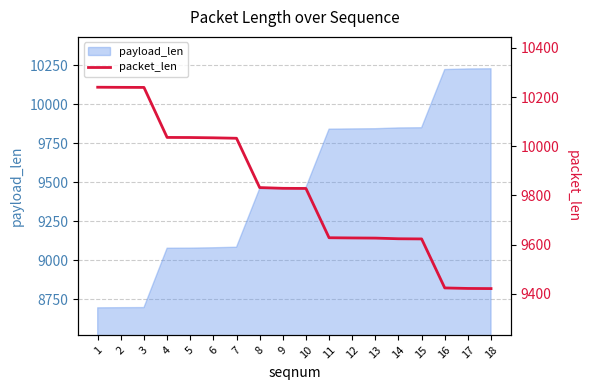

How many values are below 9828?

8